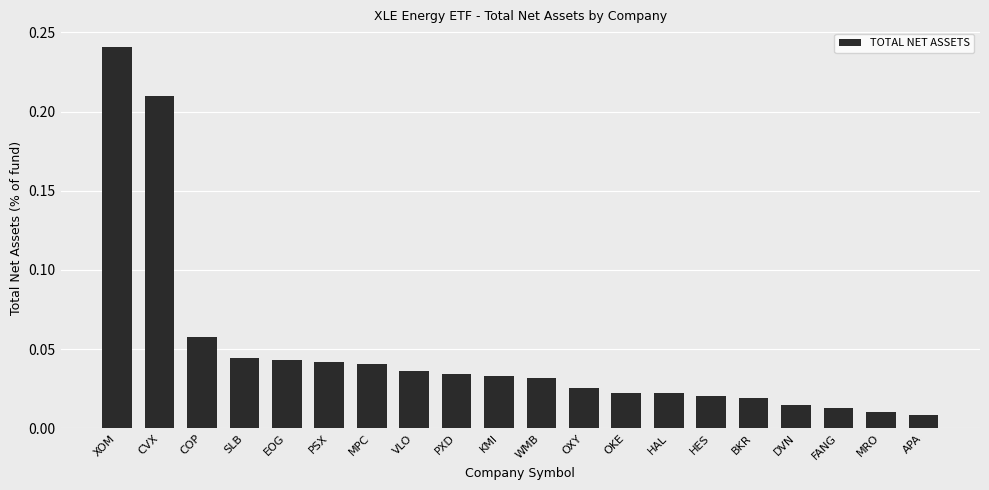

What is the label of the 5th bar from the left?

EOG